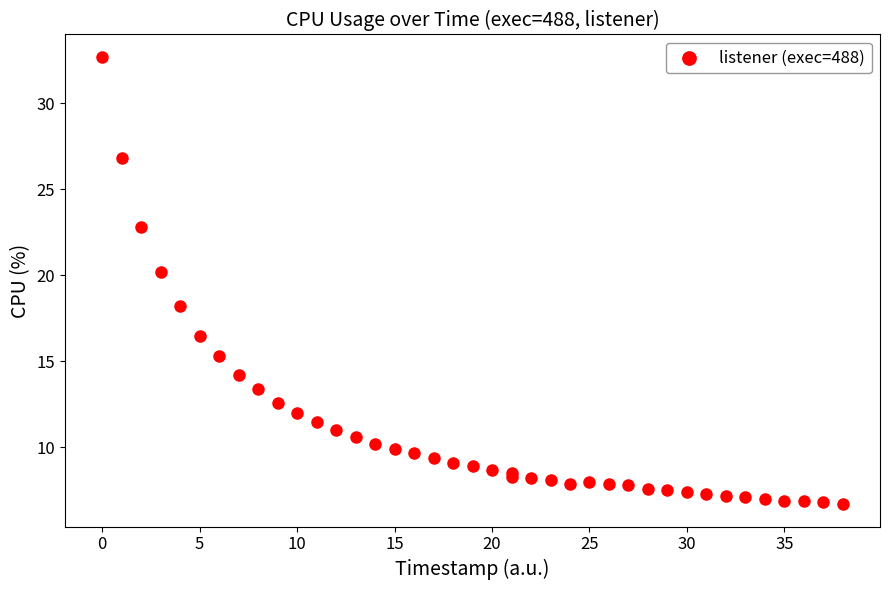

What Y value in the scatter plot is closest to 19?

18.2